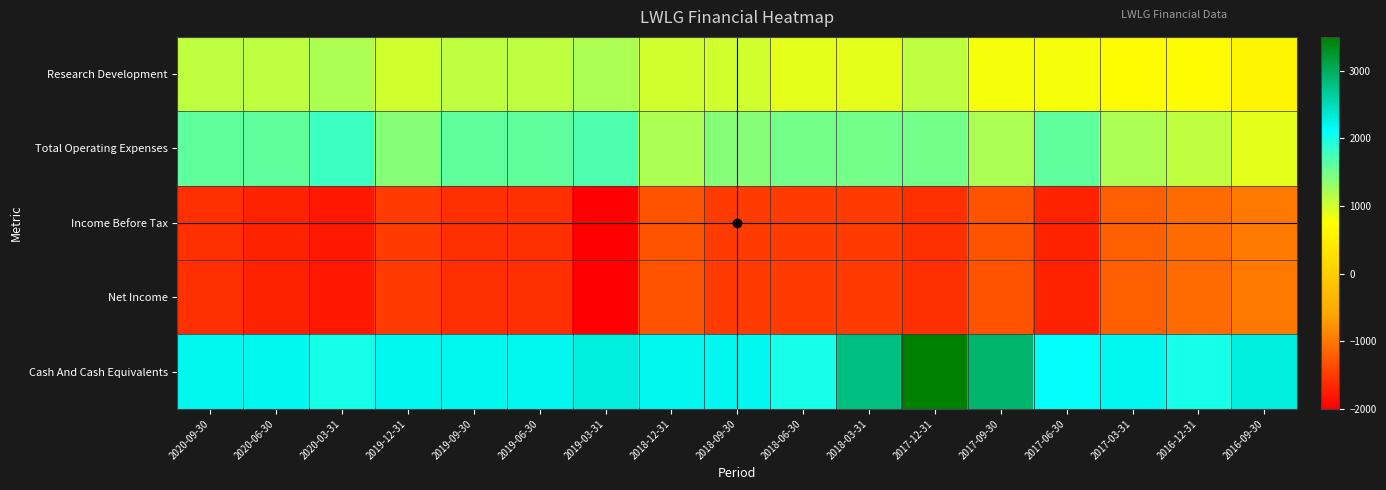

At 2017-12-31, list the series in order from smallest to largest.

Income Before Tax, Net Income, Research Development, Total Operating Expenses, Cash And Cash Equivalents